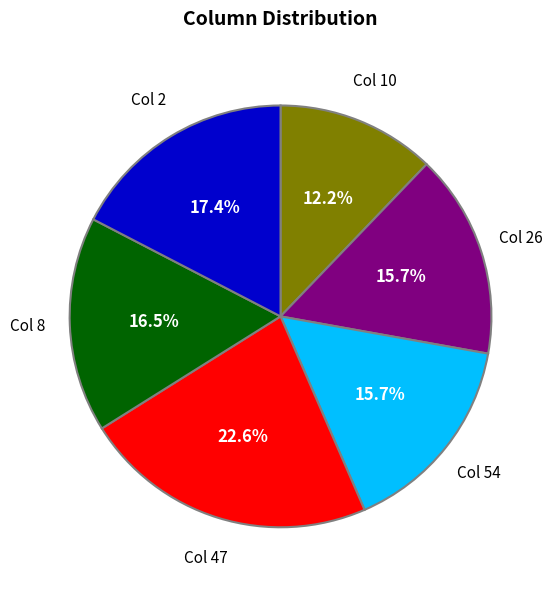

Is there a majority slice in this chart?

No